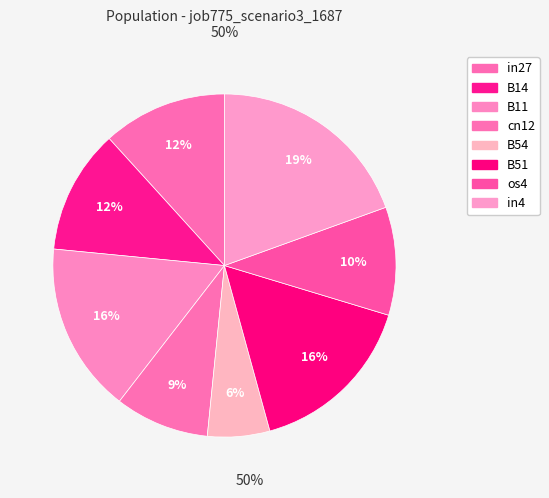

What percentage is the B14 slice, to the nearest percent?

12%